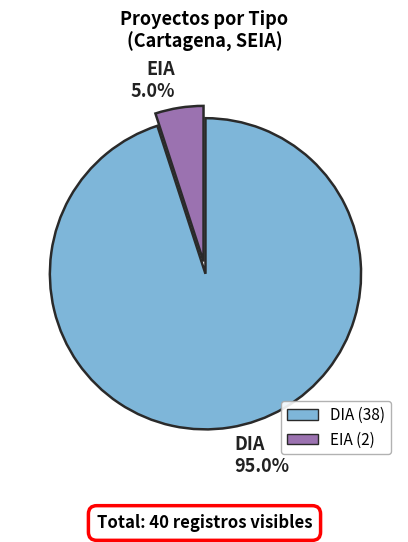

True or false: EIA accounts for 26% of the total.

False